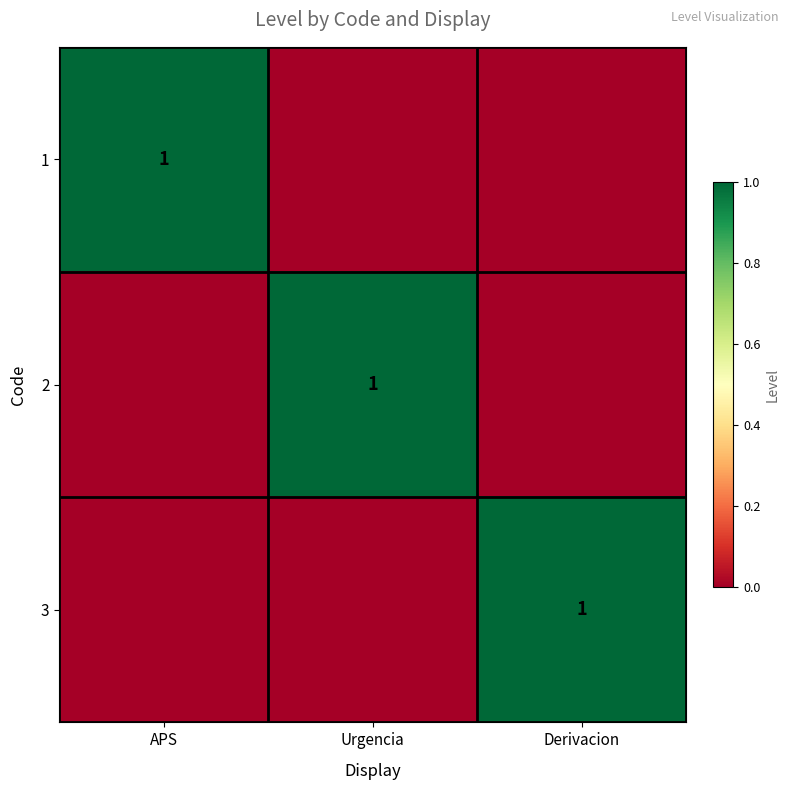

The value of 1 at APS is 0. True or false?

False